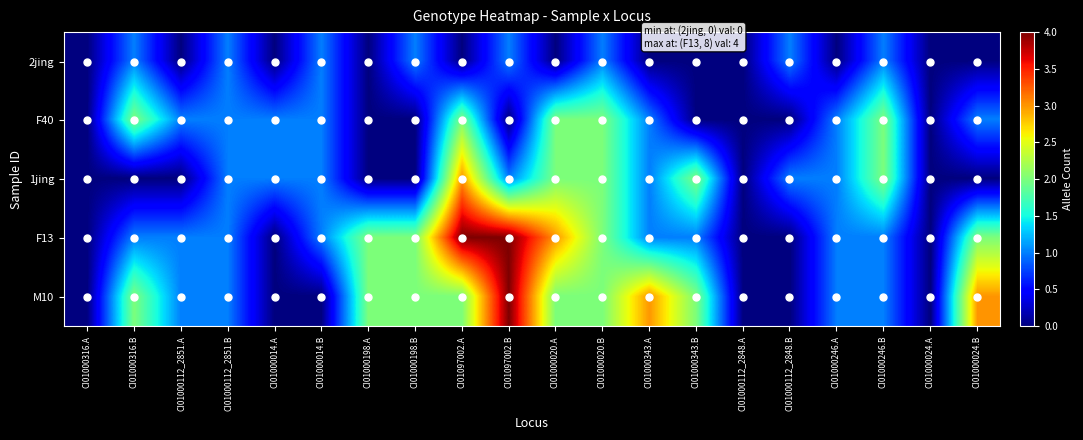

Which has a higher value, CI01097002.B or CI01000343.B?

CI01097002.B